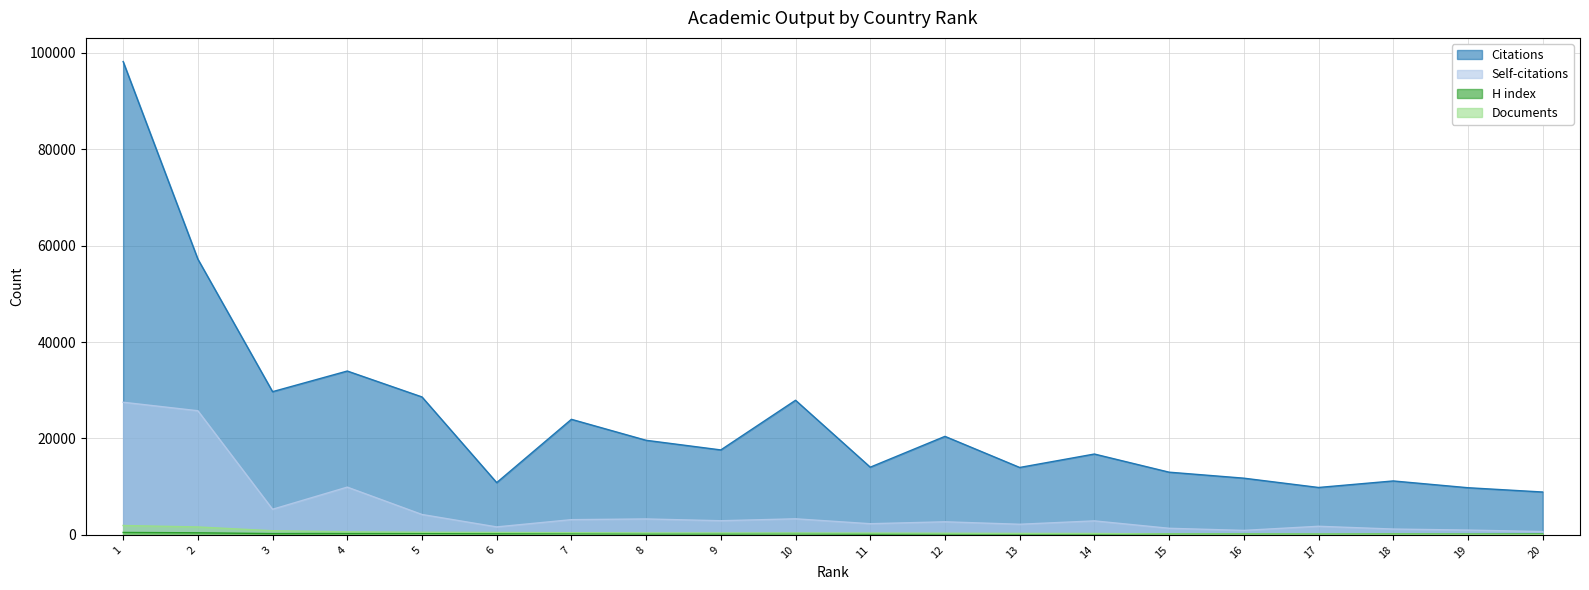

Is the value of Documents at 7 greater than the value of Self-citations at 2?

No